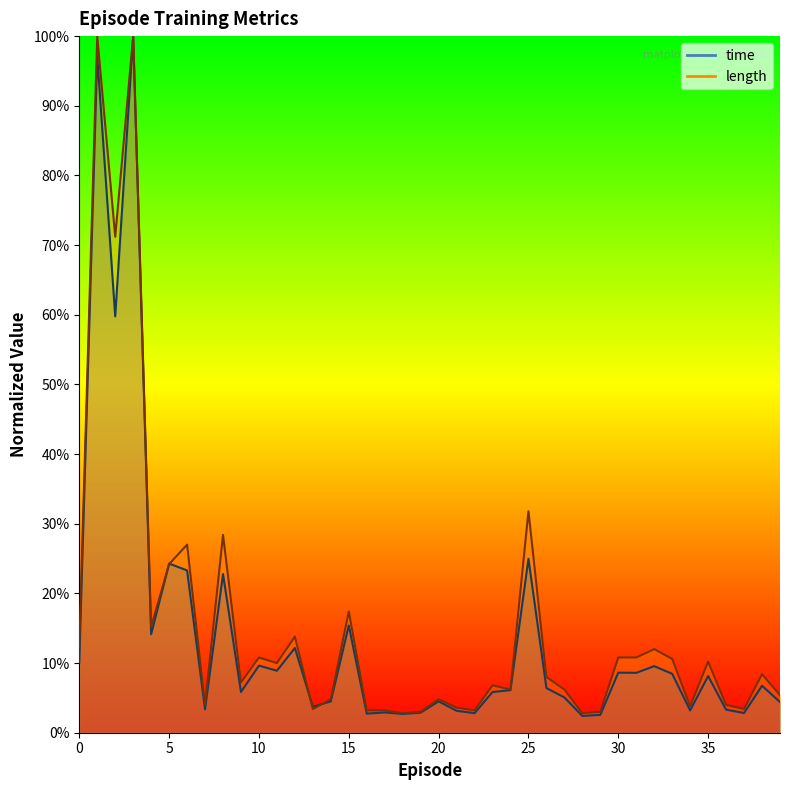

Rank the series by their average value, from highest to lowest.

length, time